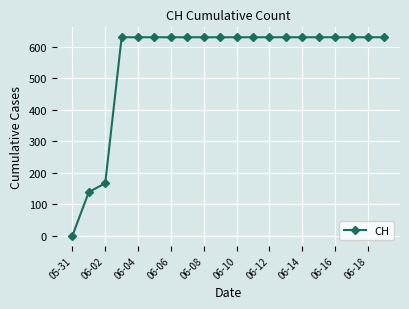

Reading right to left, extract all data points from this chart.

631	631	631	631	631	631	631	631	631	631	631	631	631	631	631	631	631	167	139	0